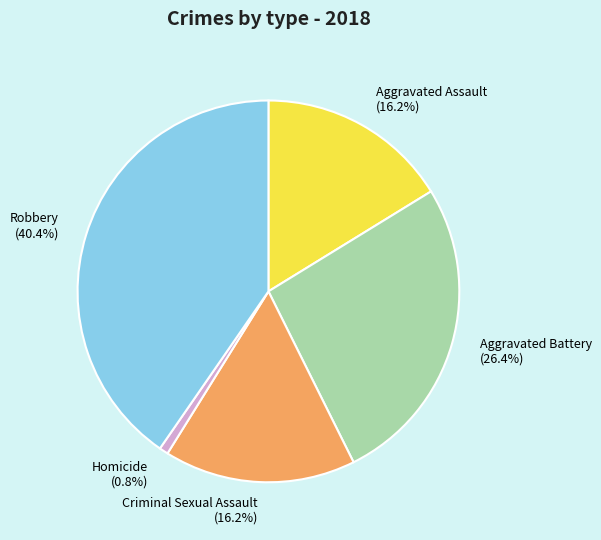

To the nearest percent, what percentage of the pie is Robbery?

40%